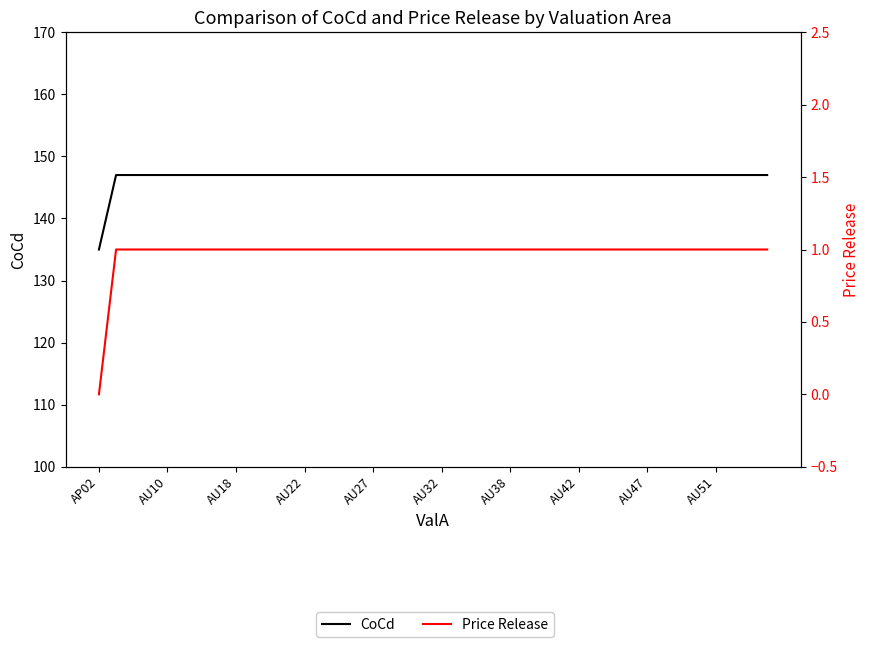

What is the sum of the CoCd values at 18 and 33?

294